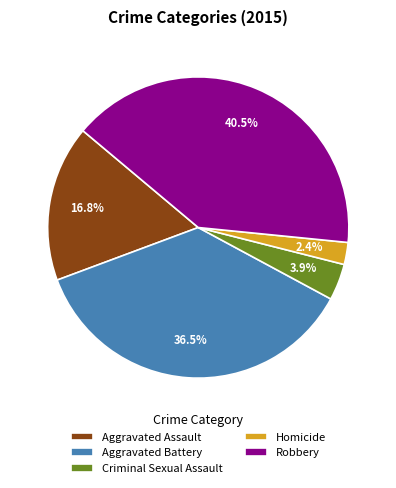

To the nearest percent, what portion does Criminal Sexual Assault represent?

4%